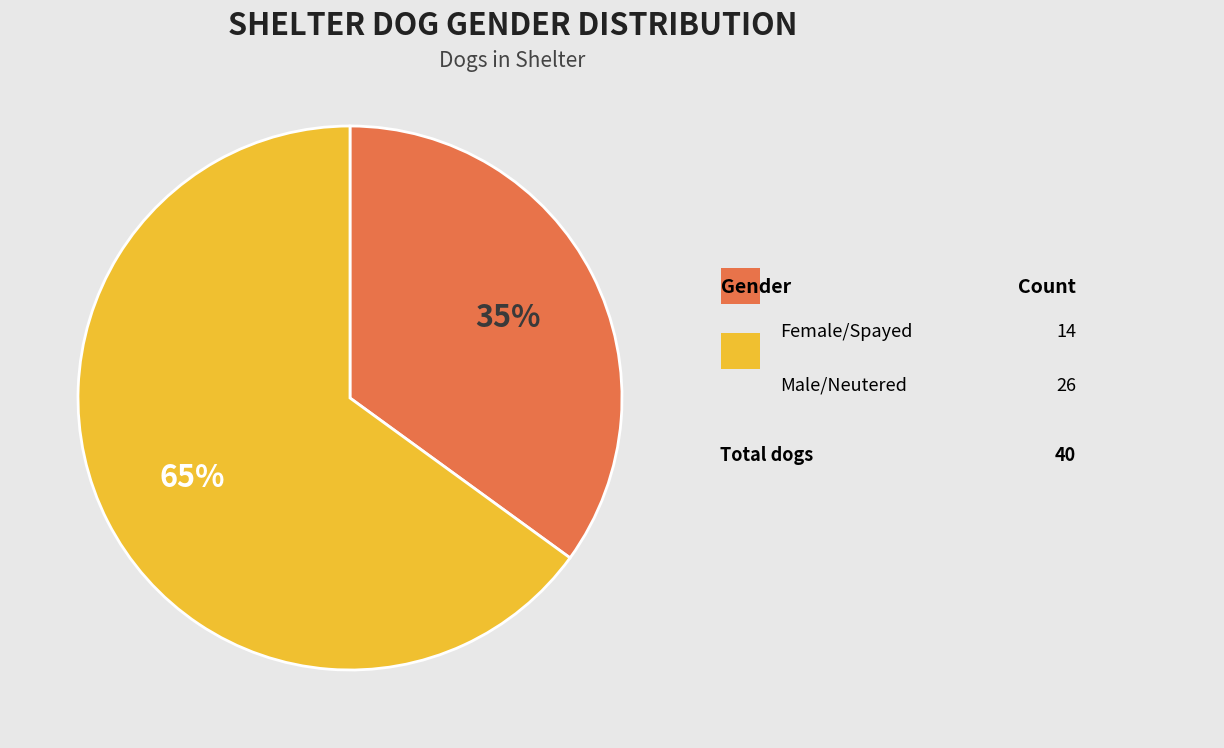

To the nearest percent, what is the difference between the largest and smallest slice percentages?

30%